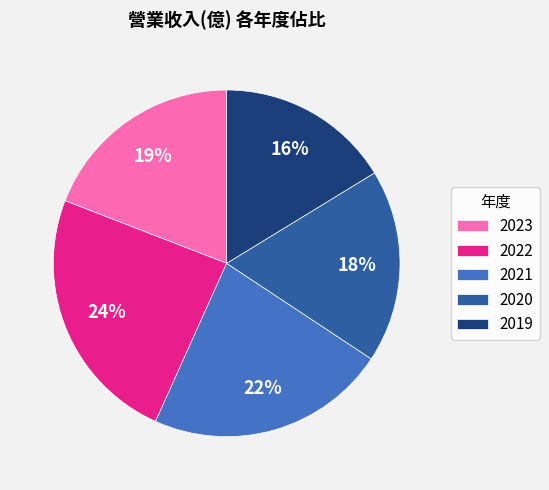

True or false: 2022 accounts for 15% of the total.

False